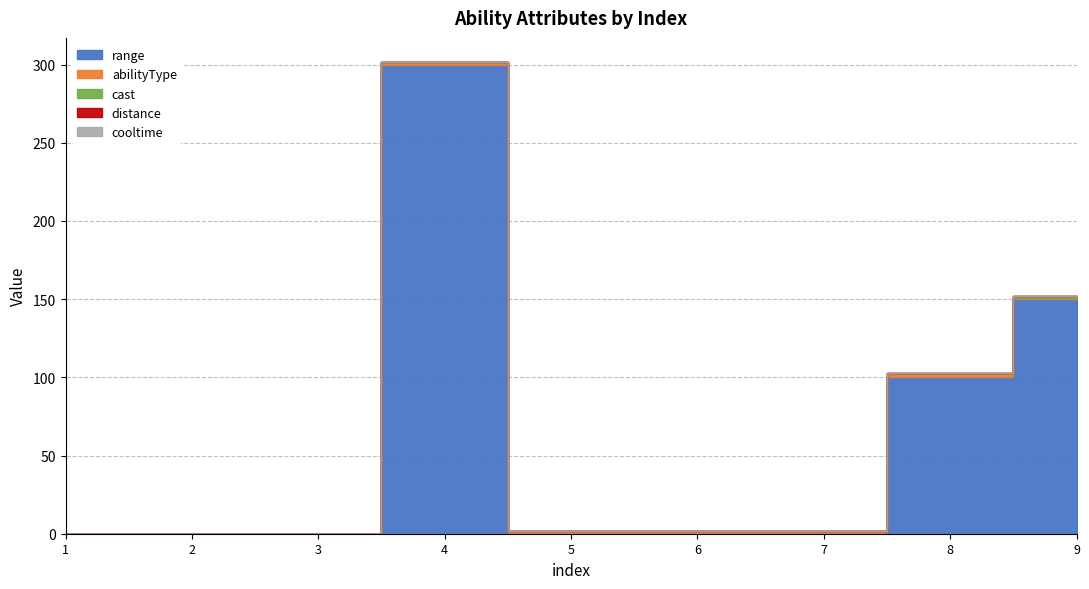

Reading left to right, extract all data points from this chart.

range: 0.0	0.0	0.0	300.0	0.0	0.0	0.0	100.0	150.0
abilityType: 0.0	0.0	0.0	2.0	2.0	2.0	2.0	2.0	1.0
cast: 0.0	0.0	0.0	0.0	0.0	0.0	0.0	0.5	0.8
distance: 0.0	0.0	0.0	0.0	0.0	0.0	0.0	0.0	0.0
cooltime: 0.0	0.0	0.0	0.0	0.0	0.0	0.0	0.0	0.0